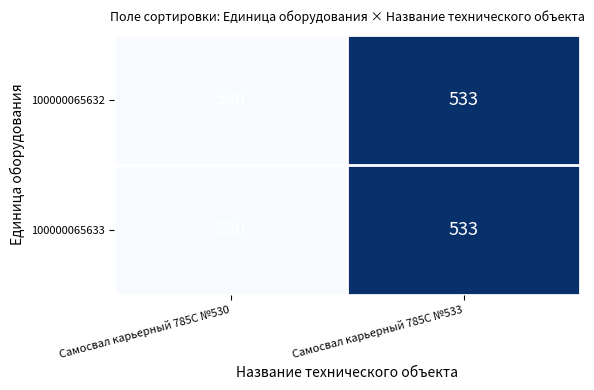

What is the greatest value displayed?

533